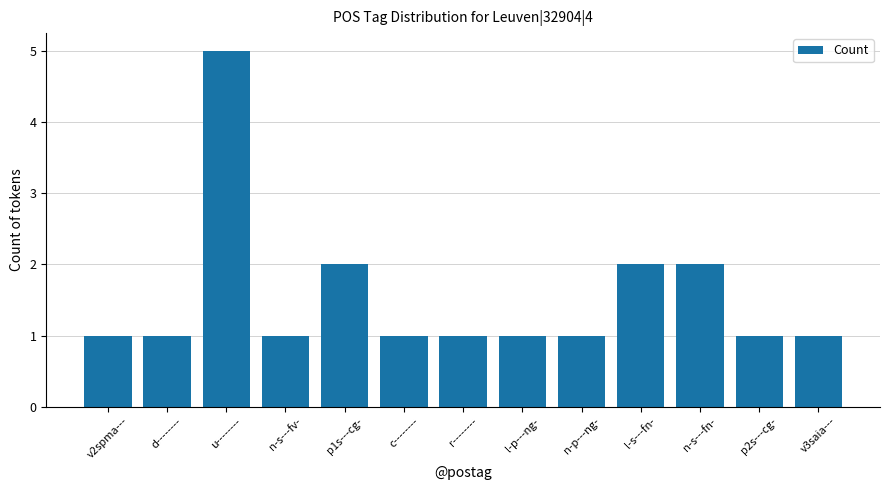

Reading right to left, transcribe all the data shown in this chart.

1	1	2	2	1	1	1	1	2	1	5	1	1